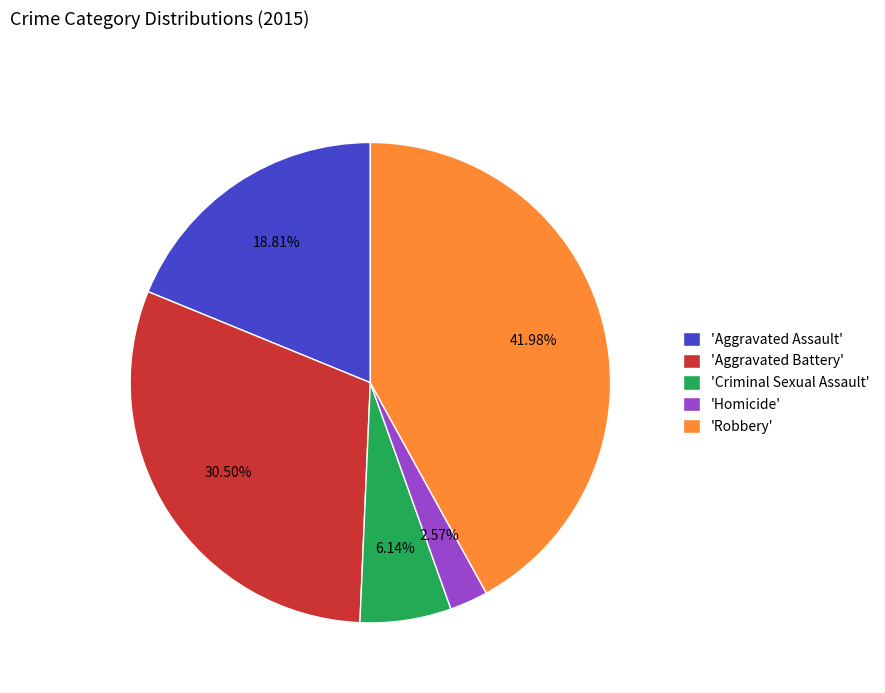

Combined, do 'Robbery' and 'Homicide' account for over 50%?

No